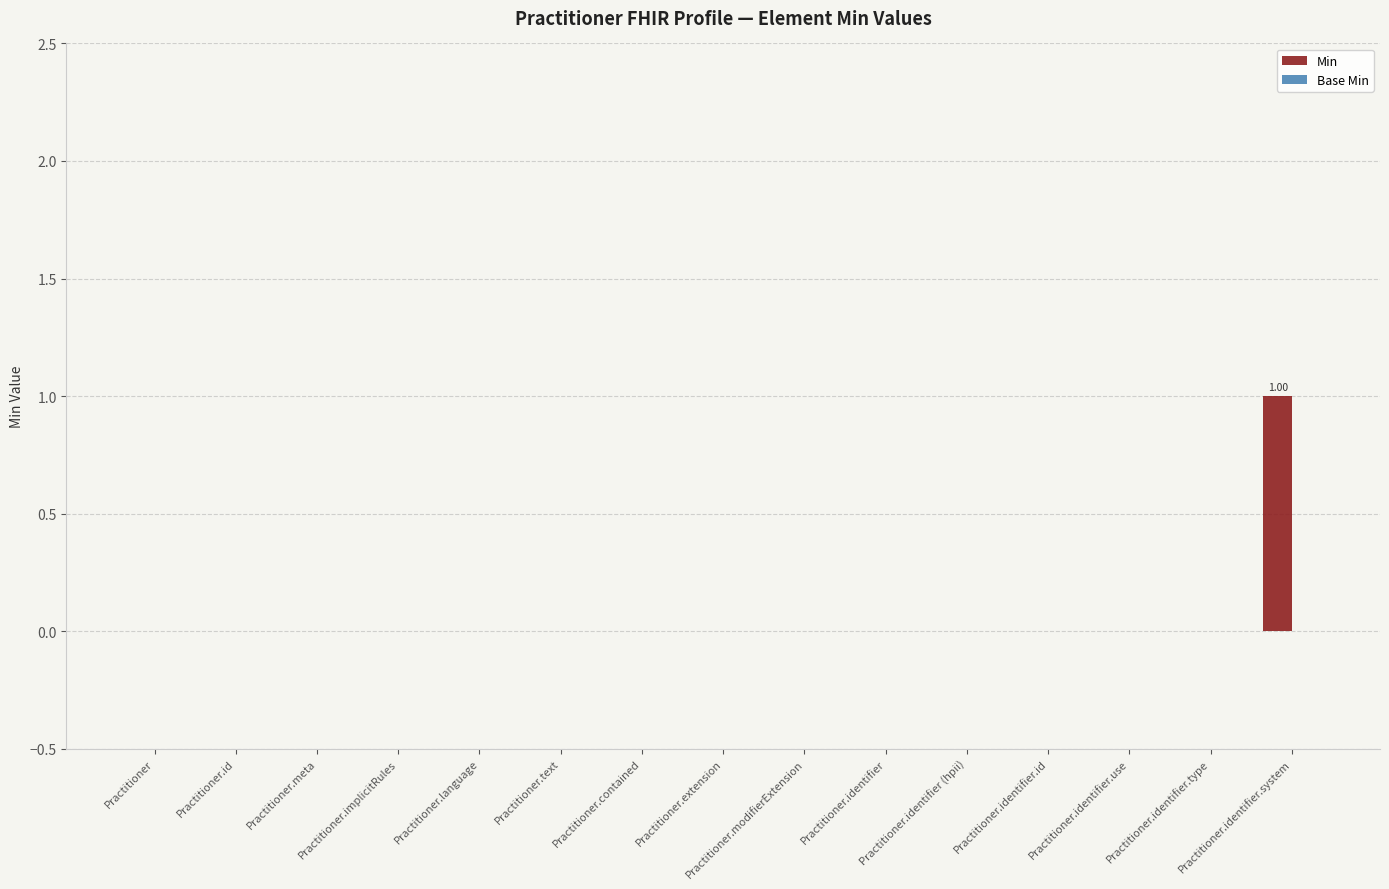

Count the number of data series in this chart.

1